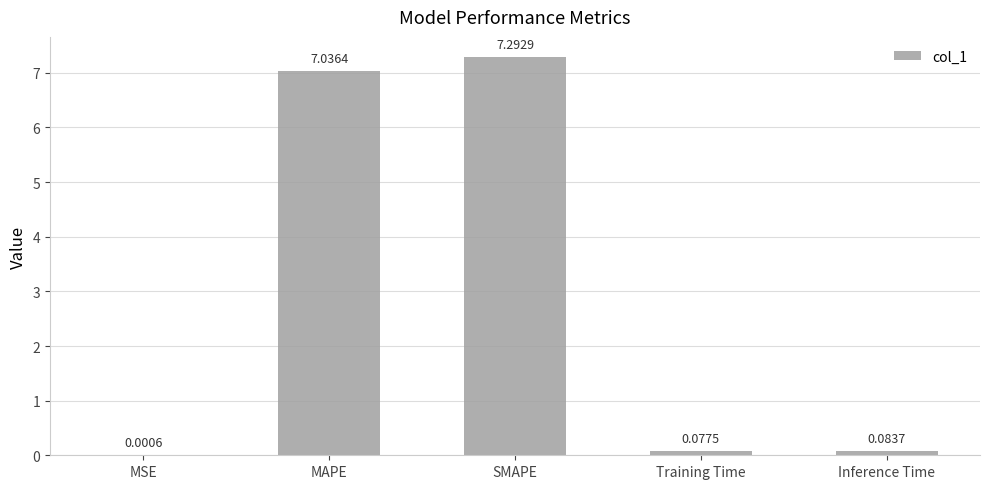

What is the sum of all values?

14.5